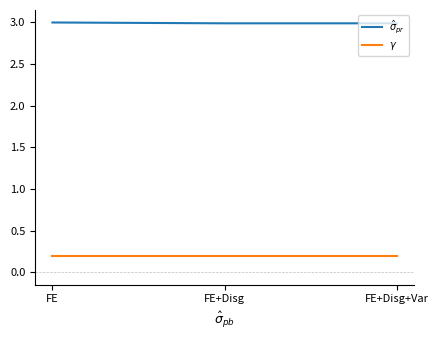

True or false: $\hat\sigma_{pr}$ has a value of 4.1 at FE.

False